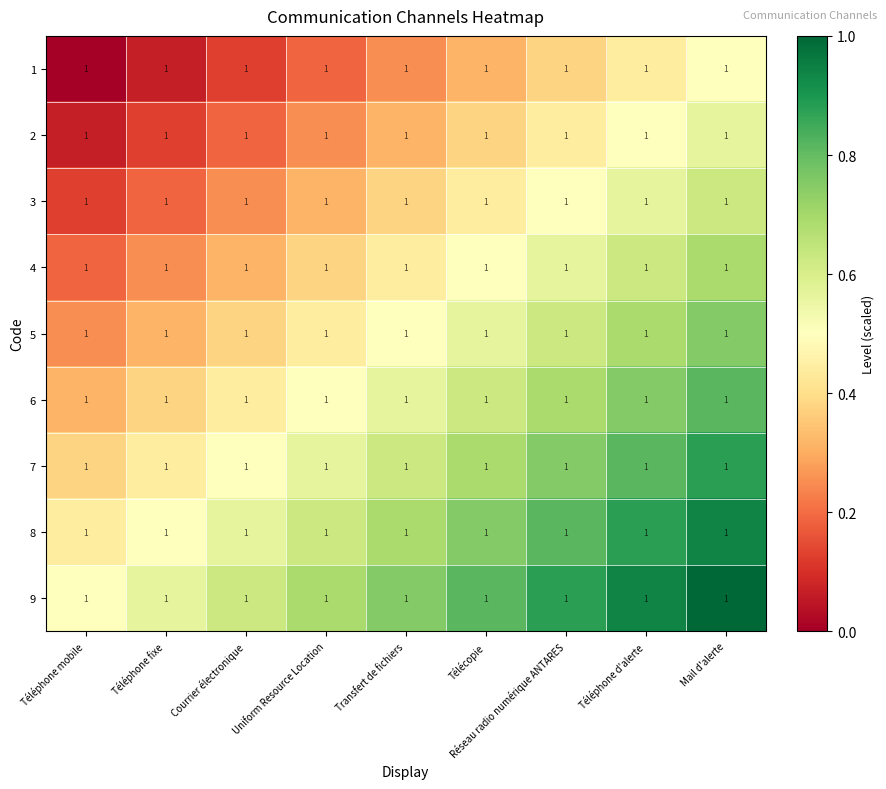

Which category has the lowest value in the 1 series?

Téléphone mobile